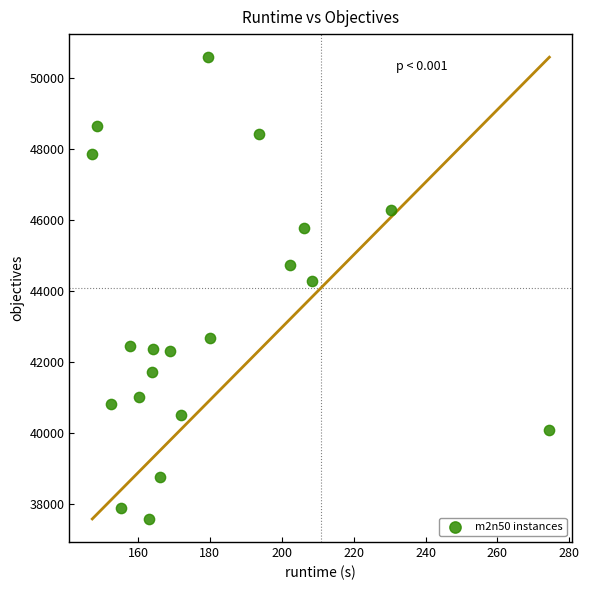

What is the range of Y values (max minus min)?

13015